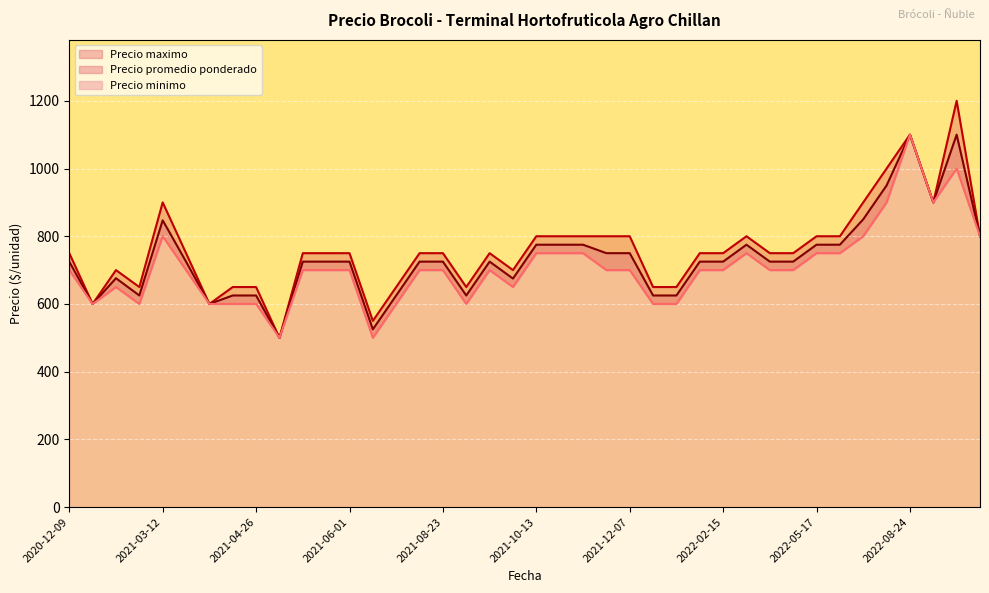

Rank the series by their average value, from highest to lowest.

Precio maximo, Precio promedio ponderado, Precio minimo